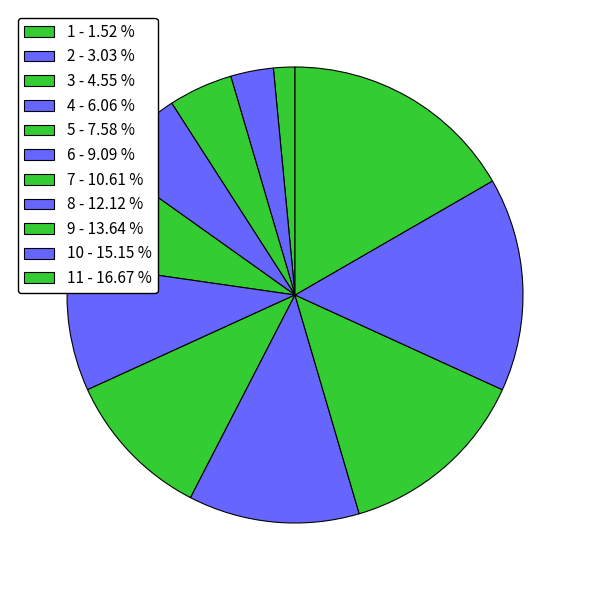

How many segments does this pie chart have?

11